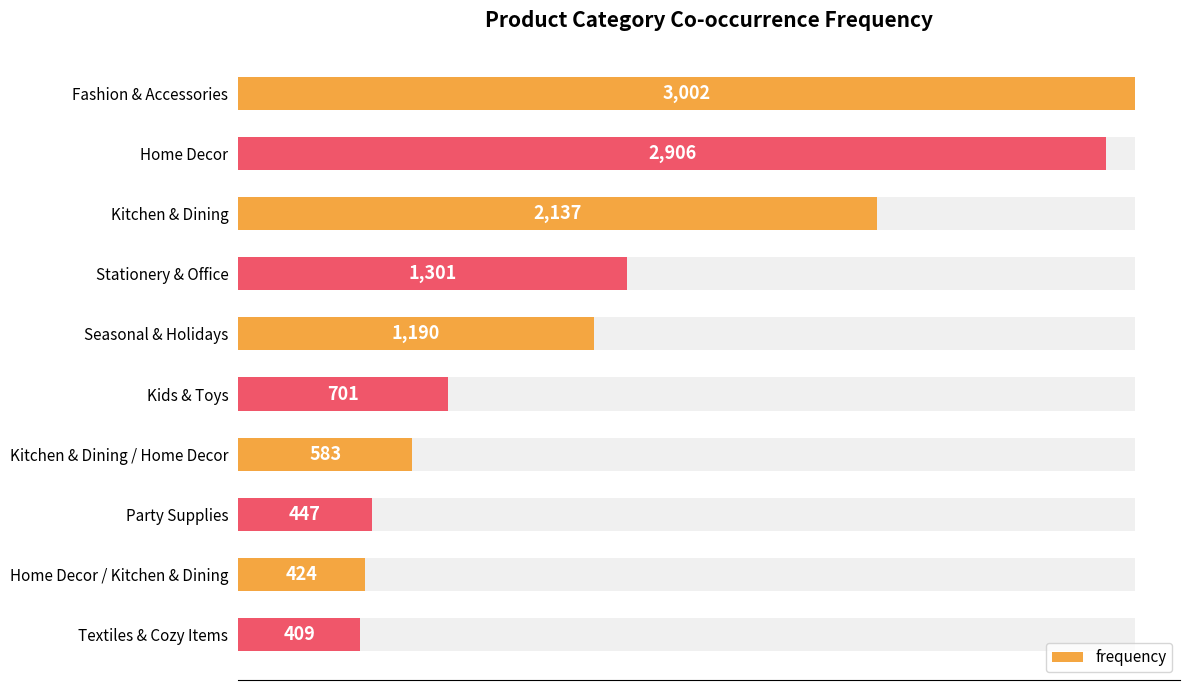

Reading left to right, what are all the values shown in this chart?

3002	2906	2137	1301	1190	701	583	447	424	409